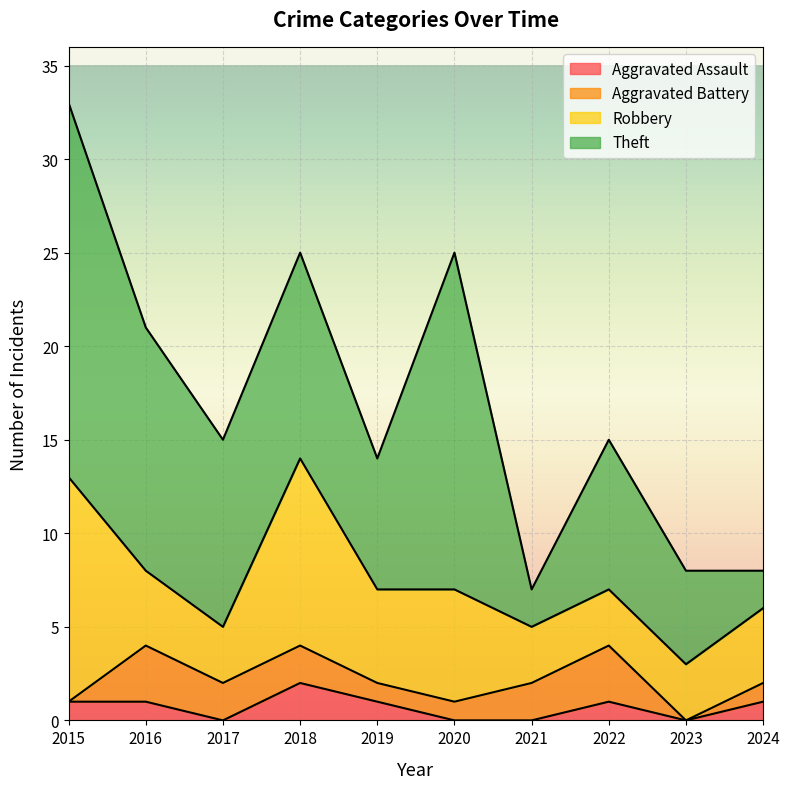

List the series in order of their peak value, lowest first.

Aggravated Assault, Aggravated Battery, Robbery, Theft